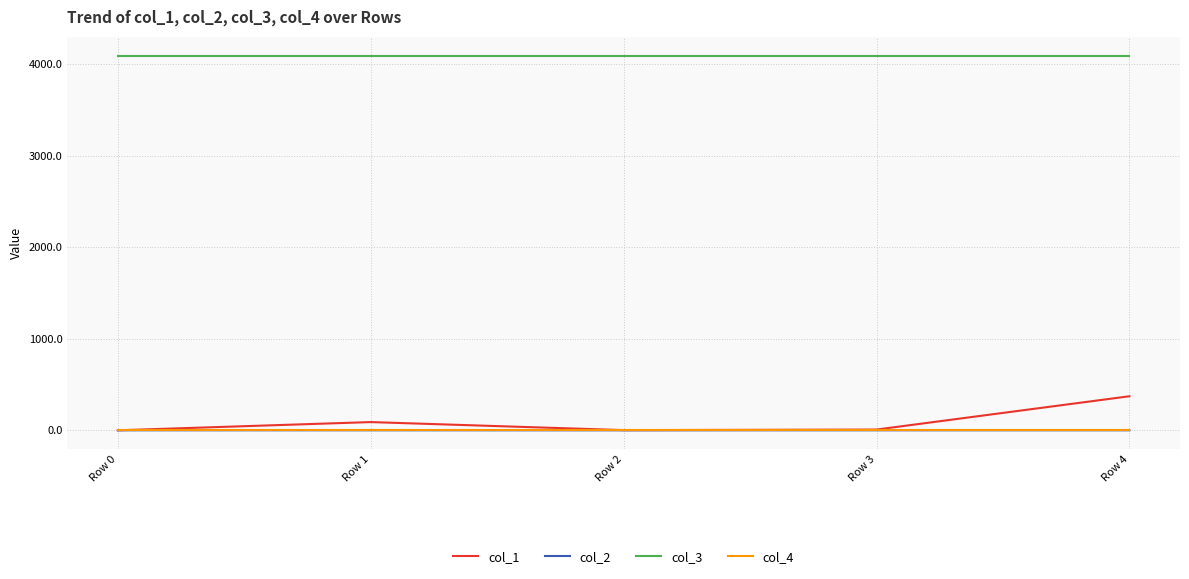

What is the average value of the col_3 series?

4096.0